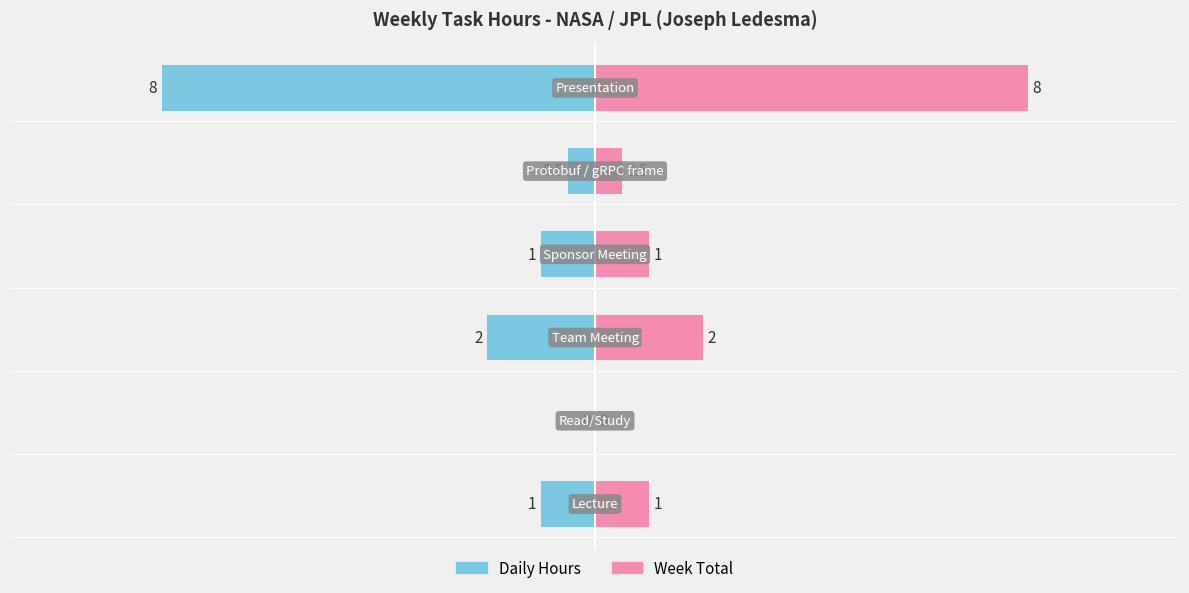

What is the sum of all values?

12.5